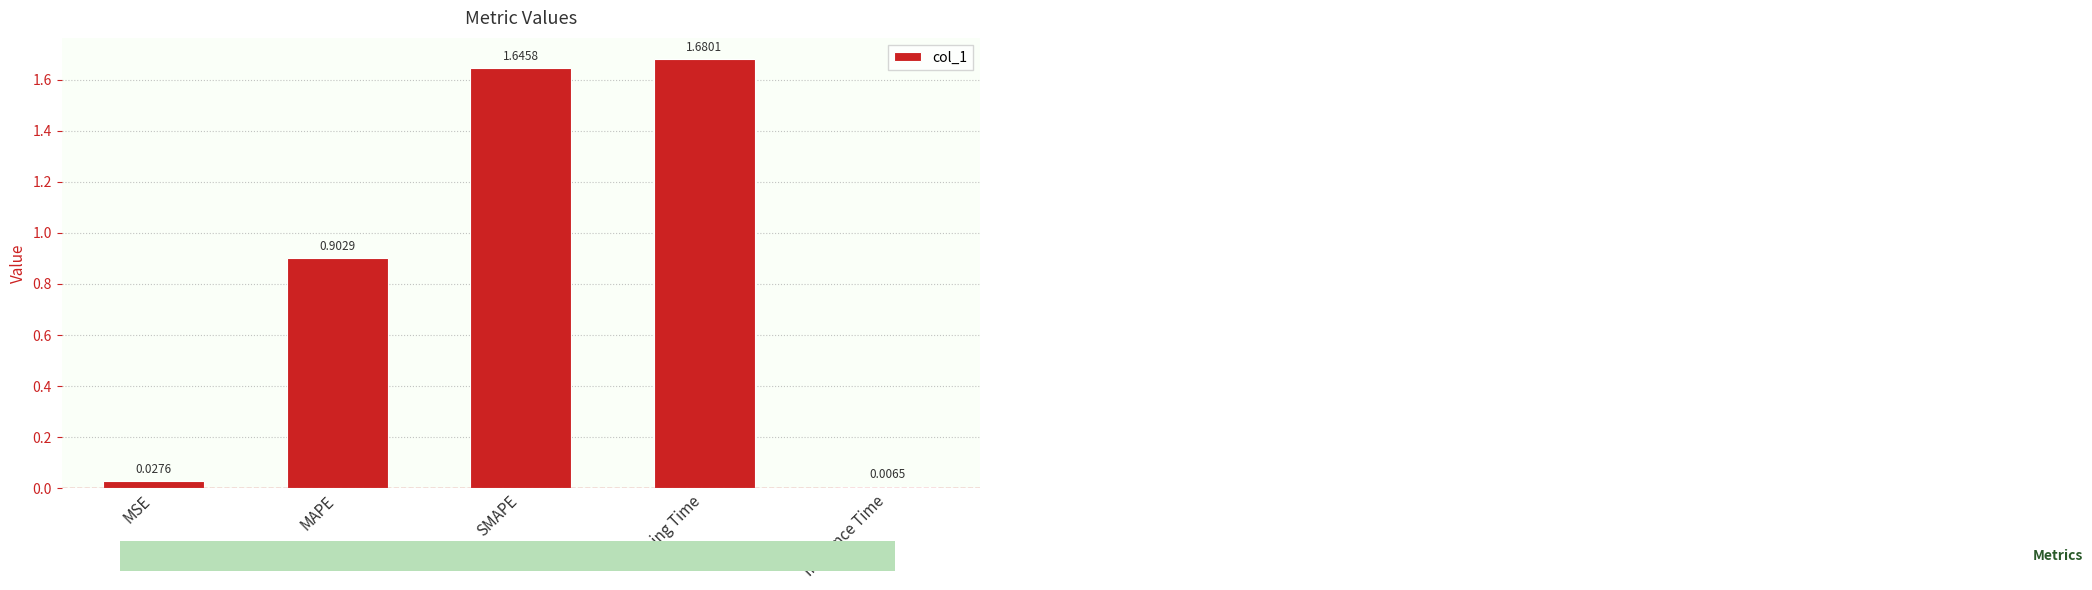

How many distinct data groups are displayed?

1